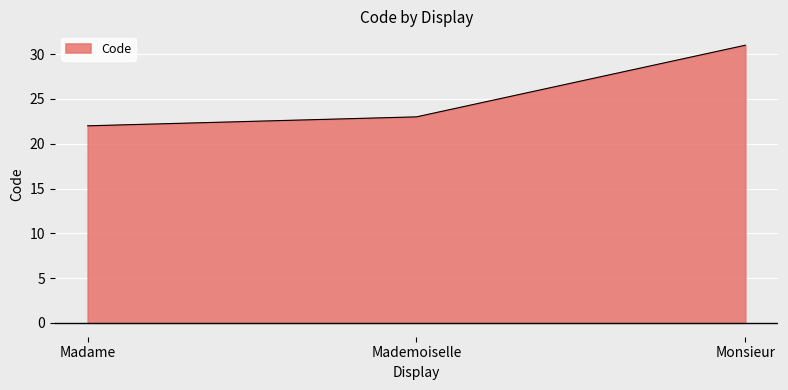

Which has a higher value, Monsieur or Mademoiselle?

Monsieur